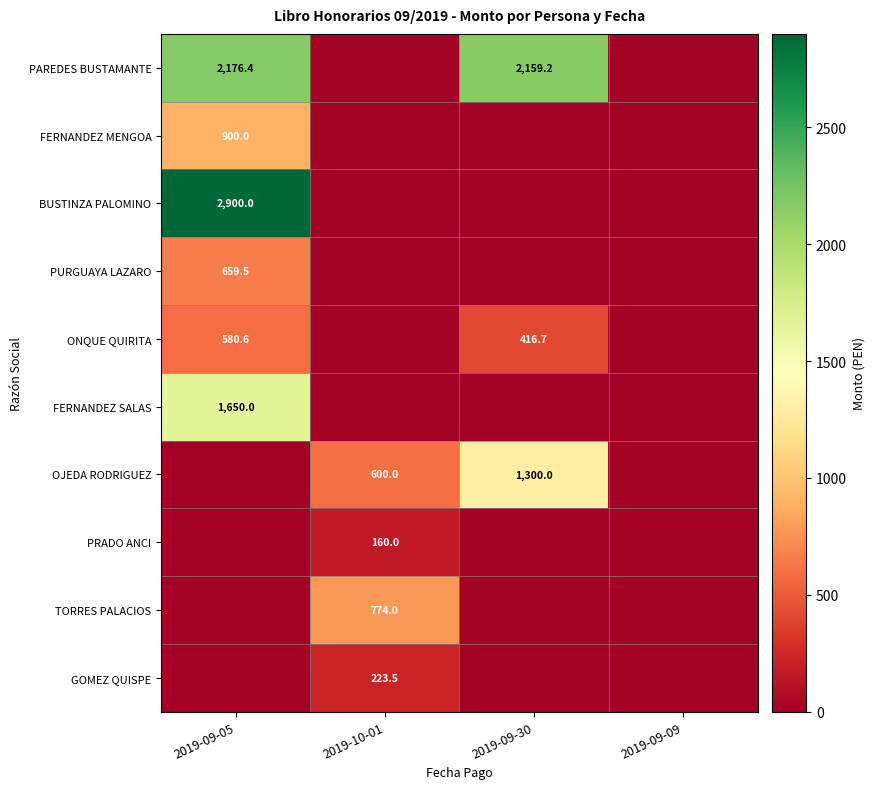

Is the value of ONQUE QUIRITA at 2019-09-30 greater than the value of FERNANDEZ SALAS at 2019-09-05?

No